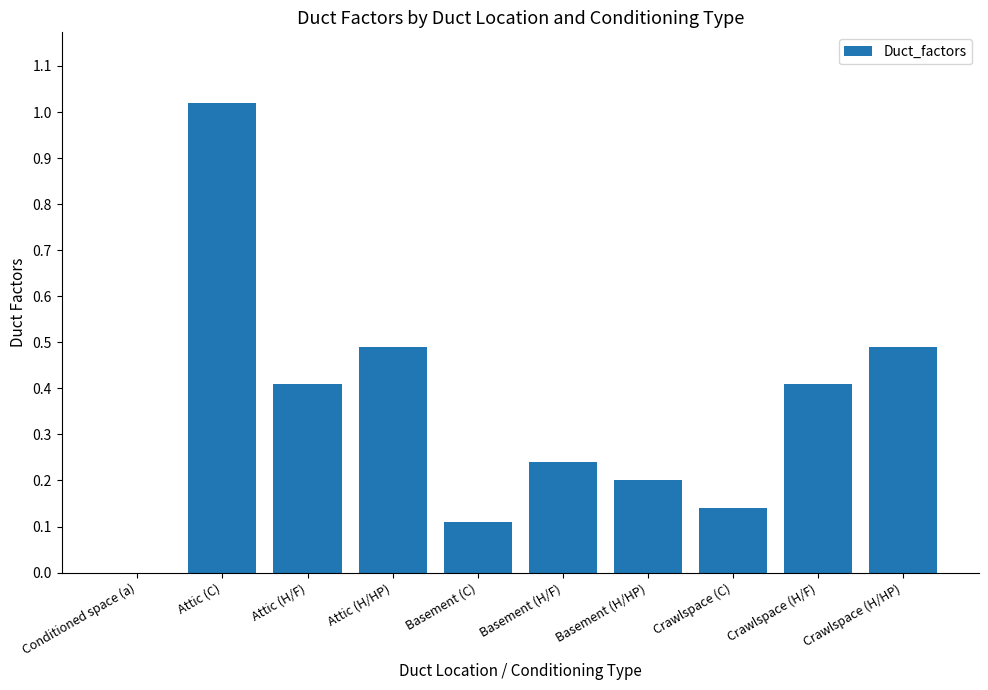

Which category has the highest value across all series?

Attic (C)